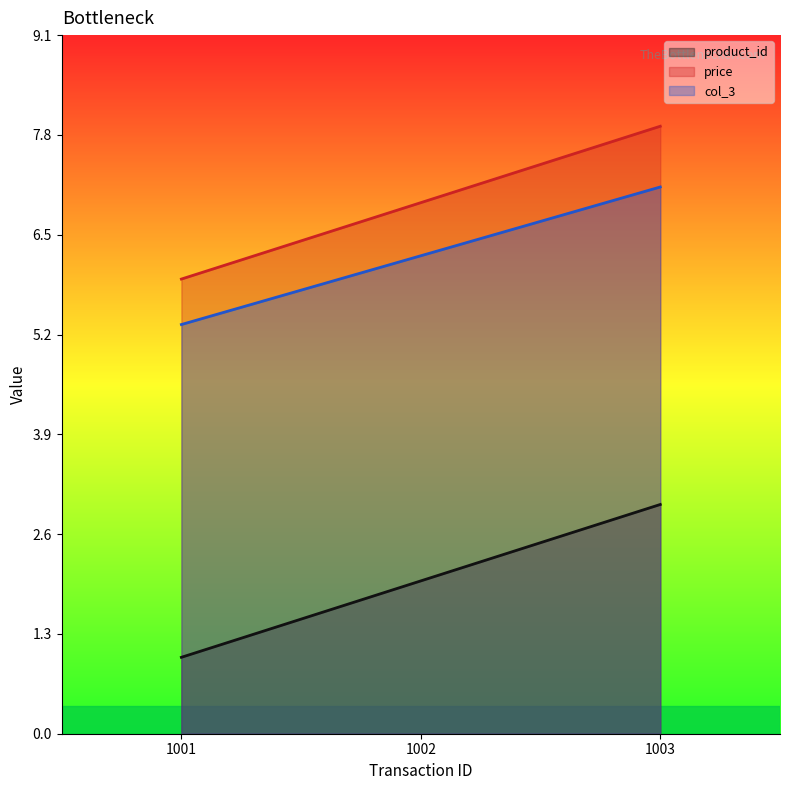

At which label does col_3 first exceed 6?

1002